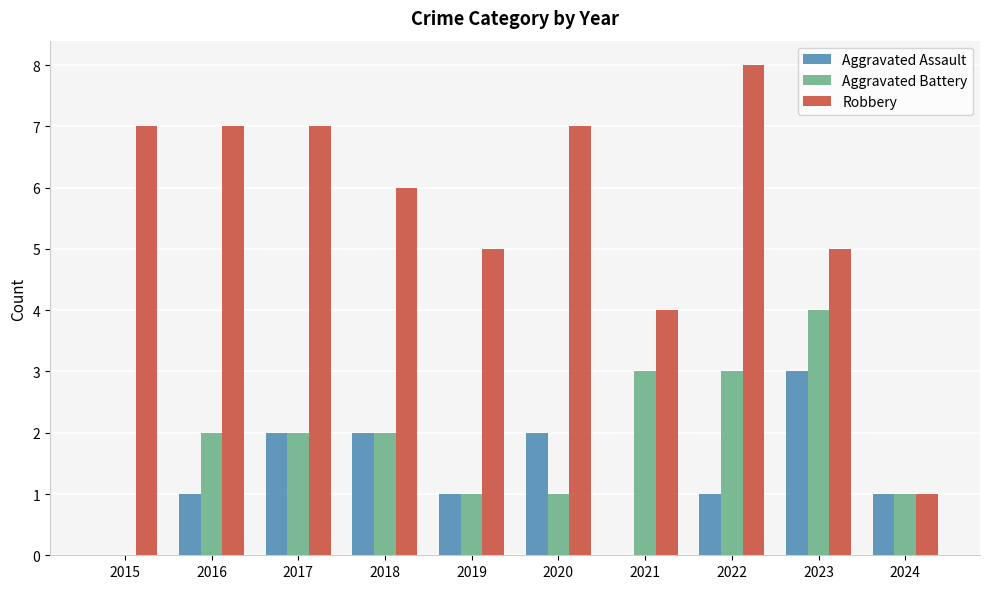

Are the bars grouped side by side (vs. stacked)?

Yes